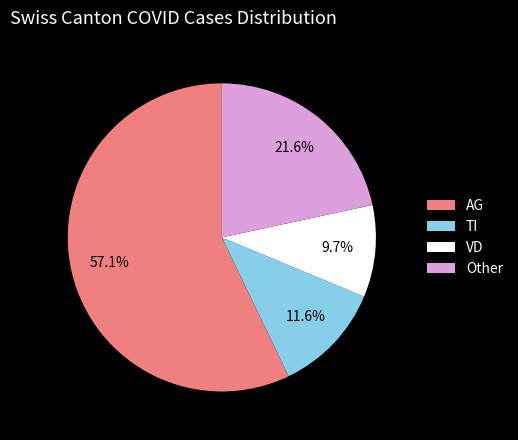

How many segments does this pie chart have?

4